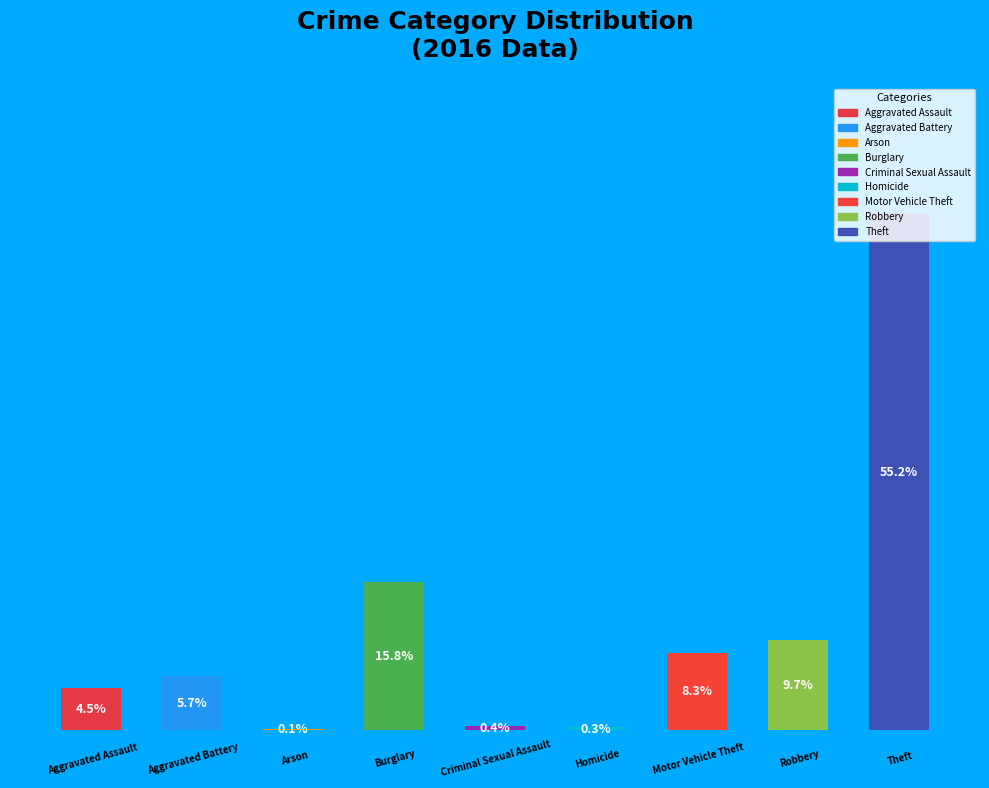

True or false: Homicide accounts for 13% of the total.

False